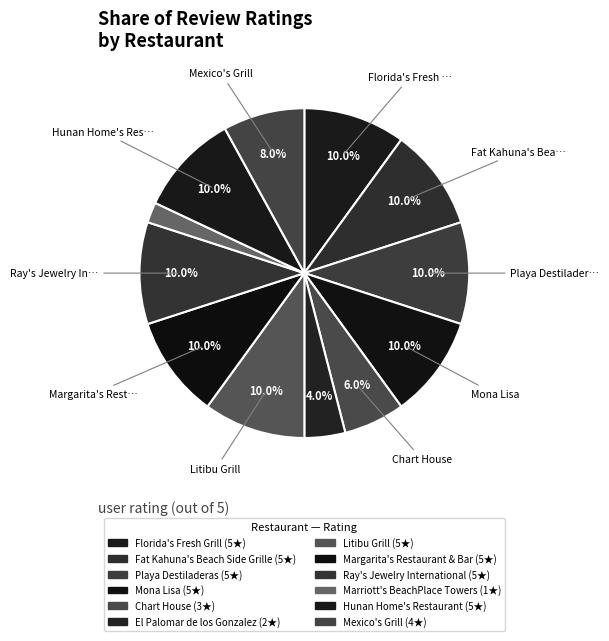

Count the number of slices in the pie.

12